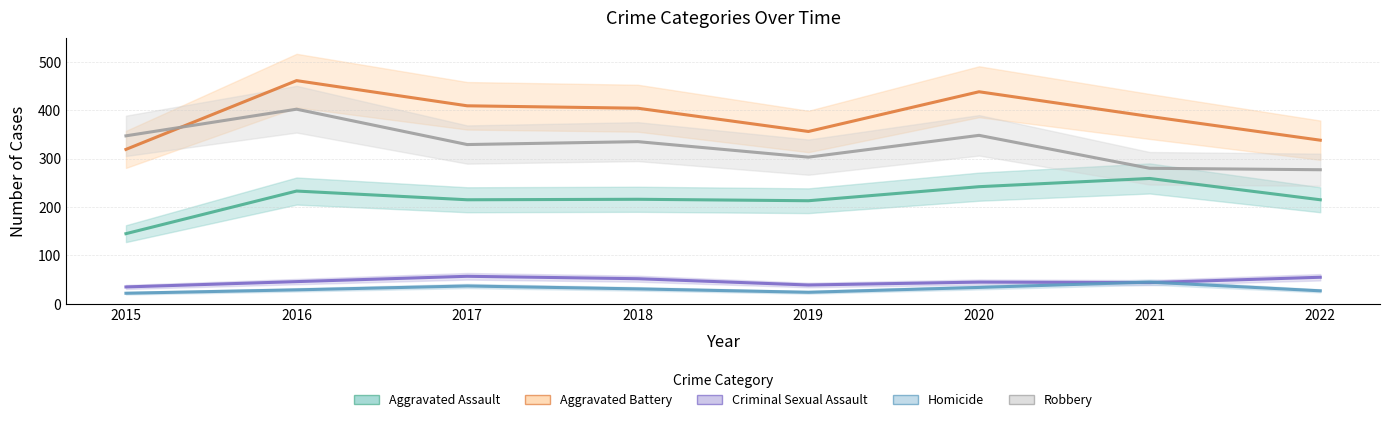

Rank the categories by Aggravated Battery value from highest to lowest.

2016, 2020, 2017, 2018, 2021, 2019, 2022, 2015